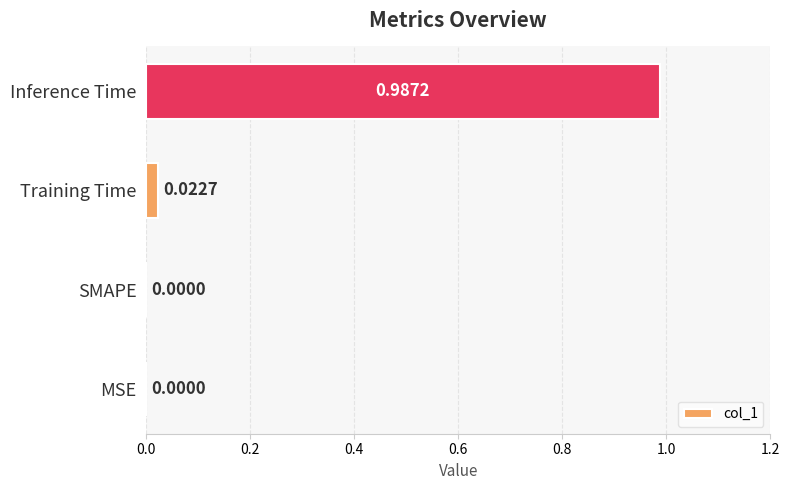

What is the change in value from Training Time to Inference Time?

+1.0